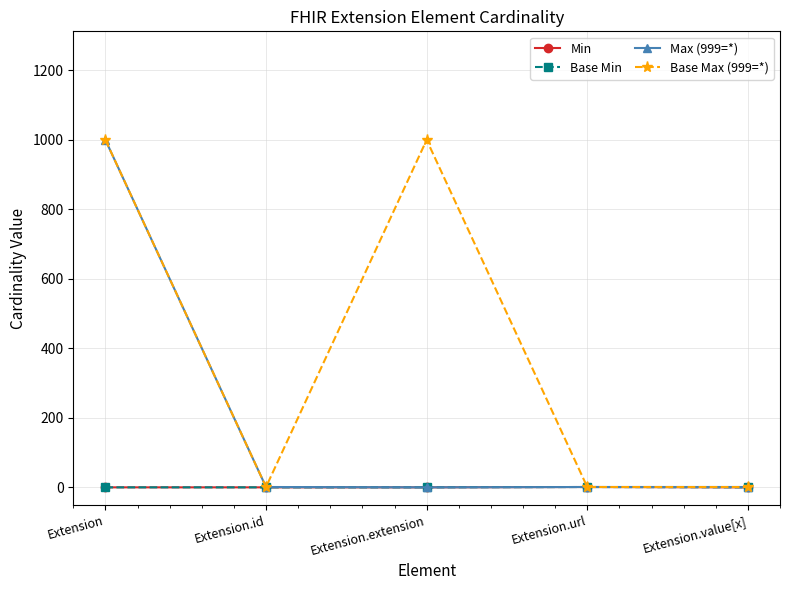

Rank the categories by Base Max (999=*) value from lowest to highest.

Extension.id, Extension.url, Extension.value[x], Extension, Extension.extension